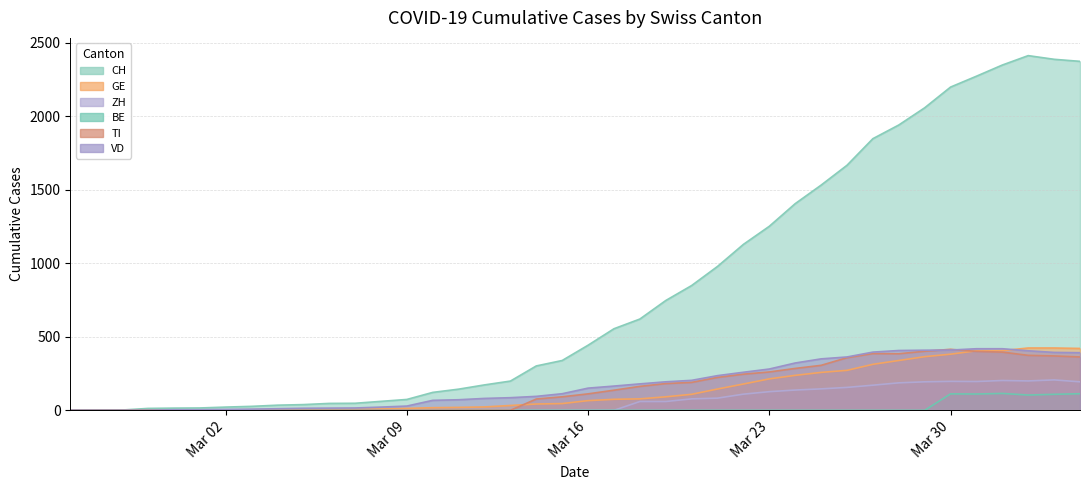

Which series has the largest range (max minus min)?

CH